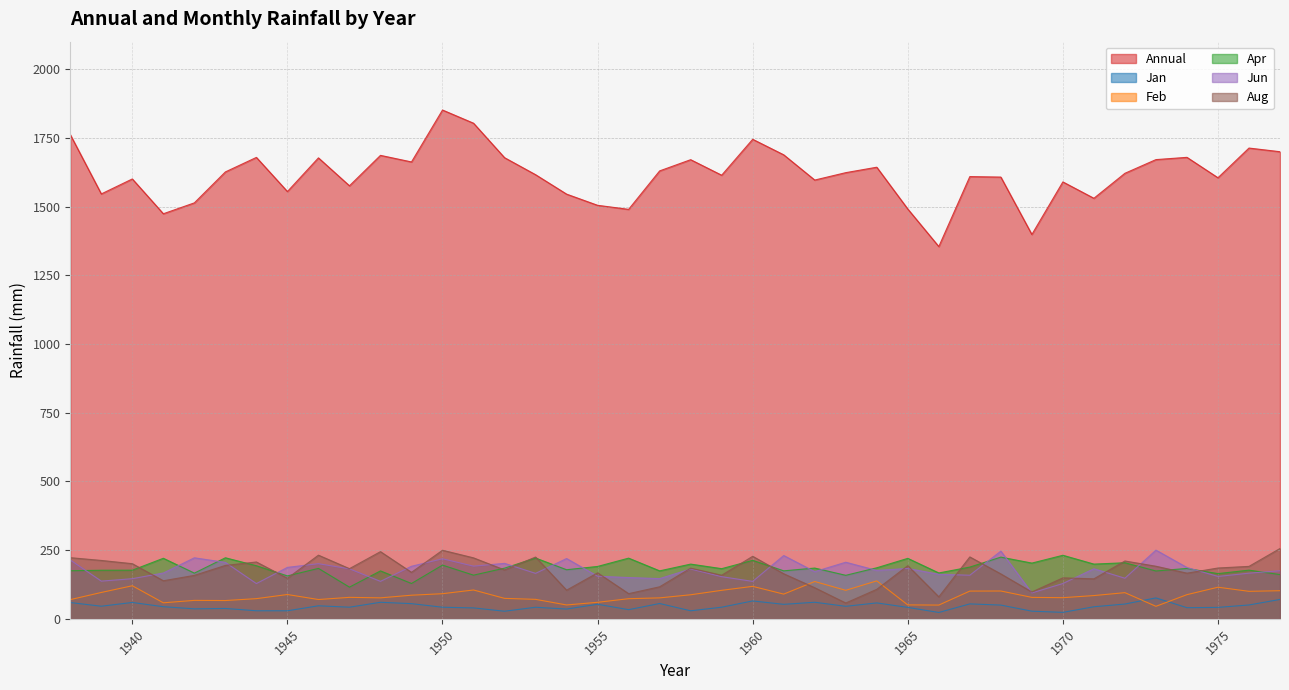

Which category has the lowest value in the Aug series?

1963